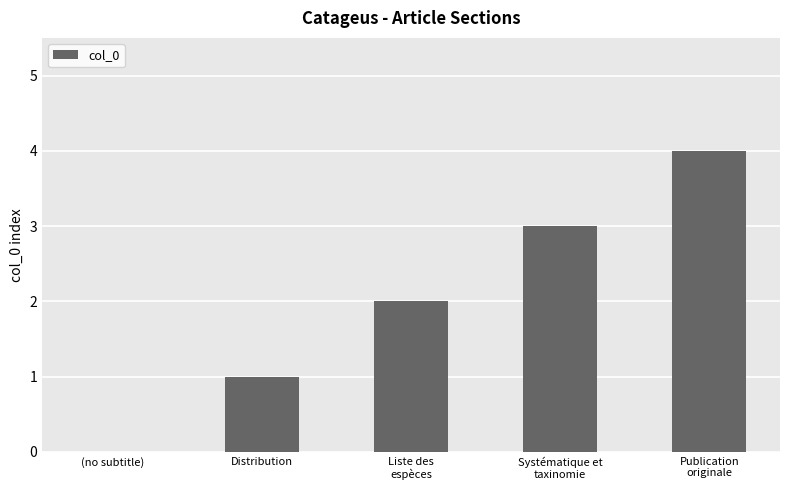

Does the chart contain stacked bars?

No